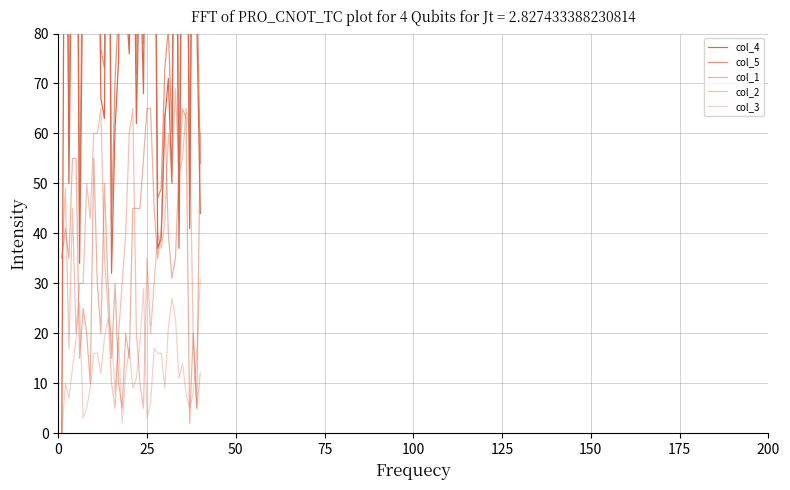

Which series ends up on top after the final intersection of col_1 and col_3?

col_1